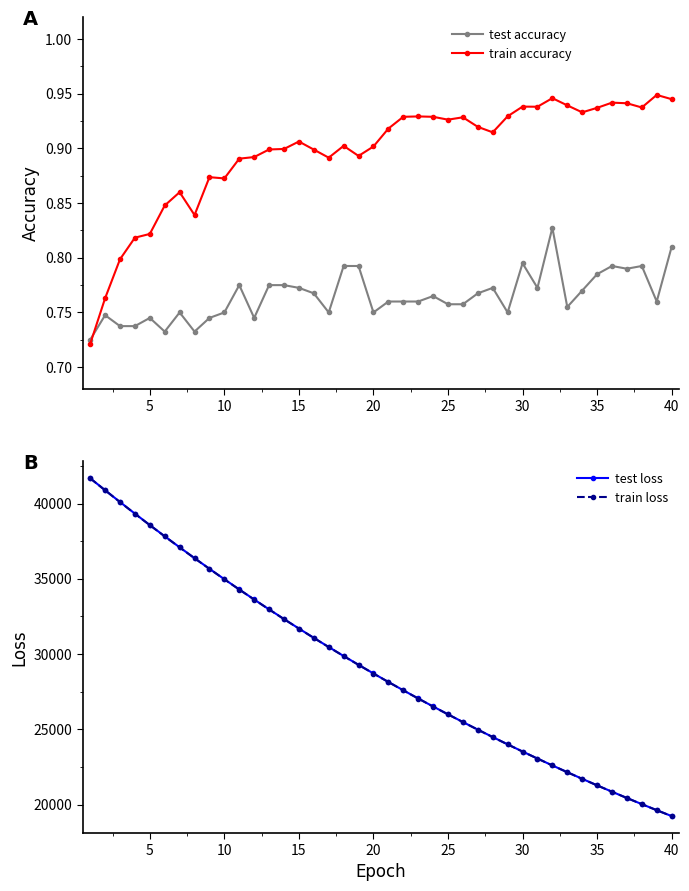

True or false: test loss and train accuracy intersect in this chart.

False